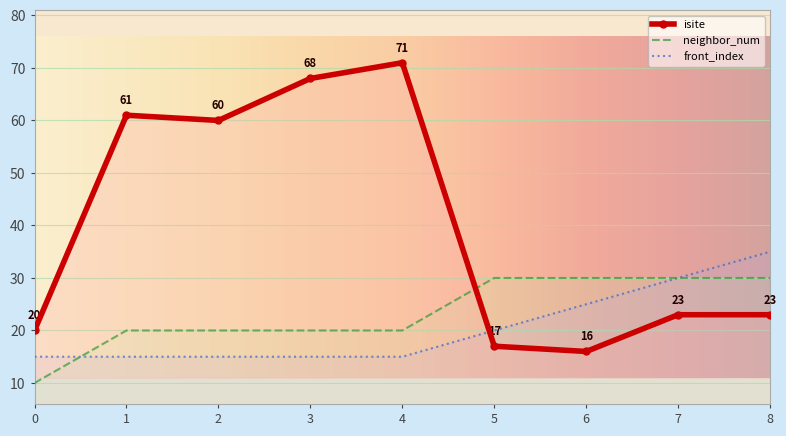

What is the total value across all series at 8?

88